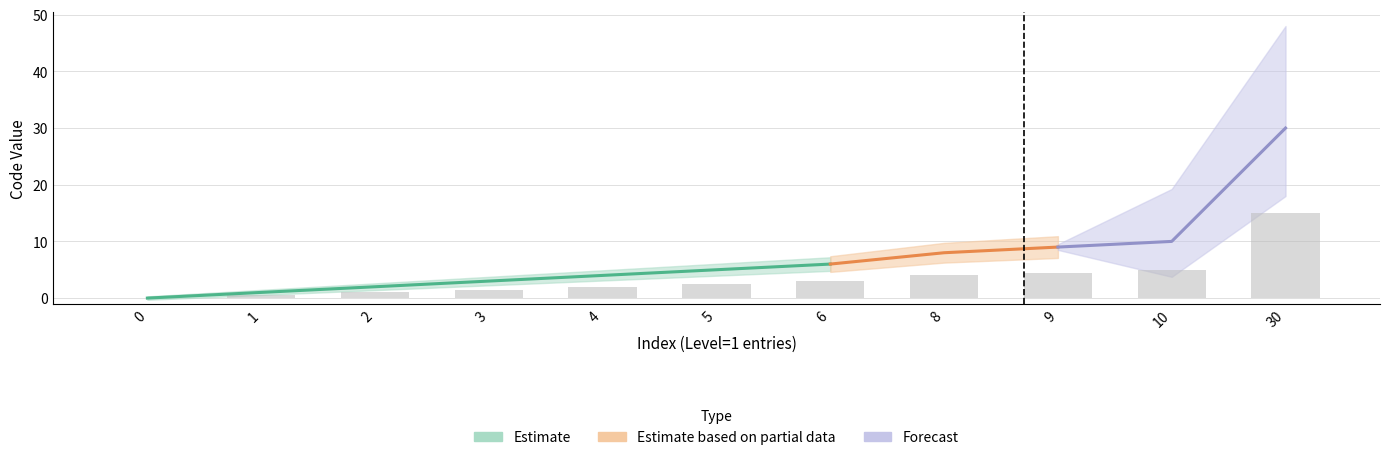

Are the bars grouped side by side (vs. stacked)?

No